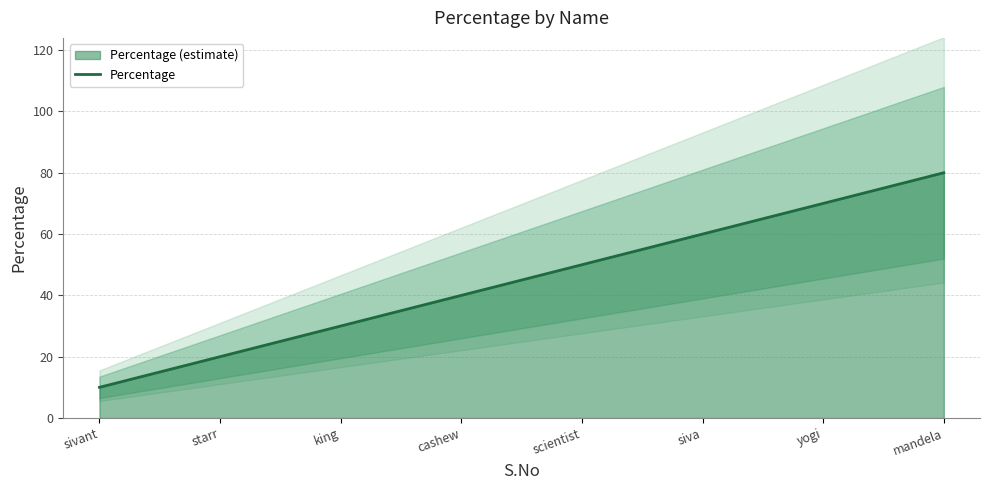

What is the change in value from starr to yogi?

+50